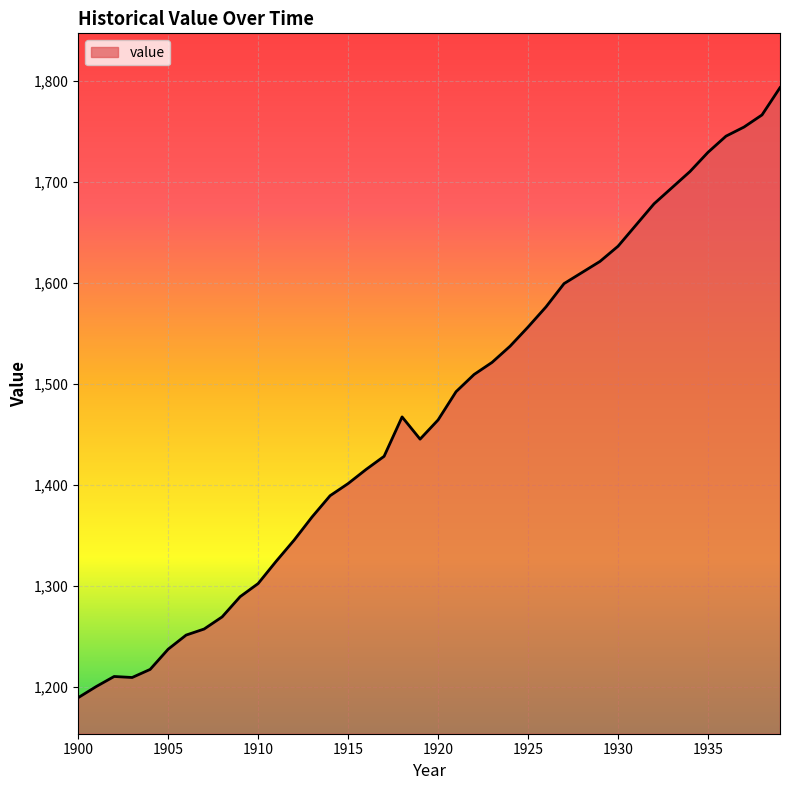

What is the minimum value shown in the chart?

1189